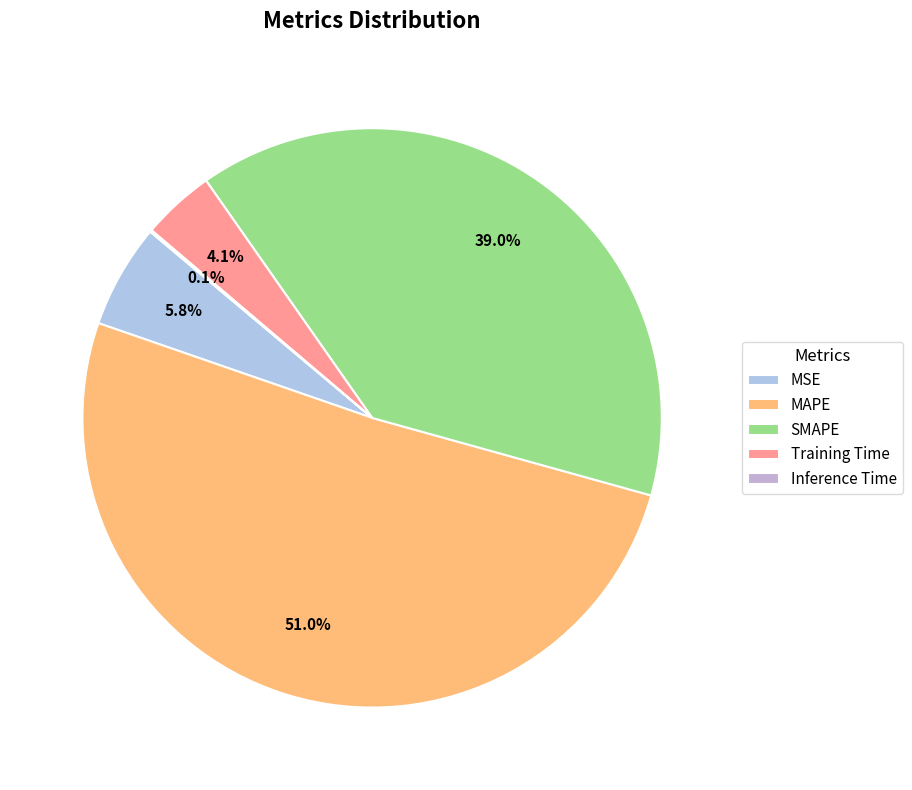

To the nearest percent, what is the combined percentage of Inference Time and SMAPE?

39%